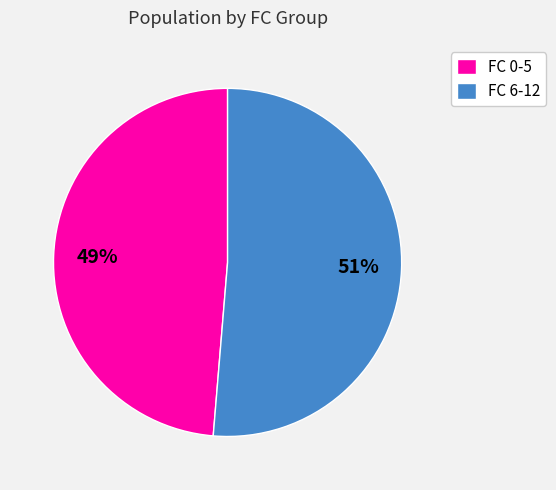

Is the sum of FC 0-5 and FC 6-12 greater than half?

Yes